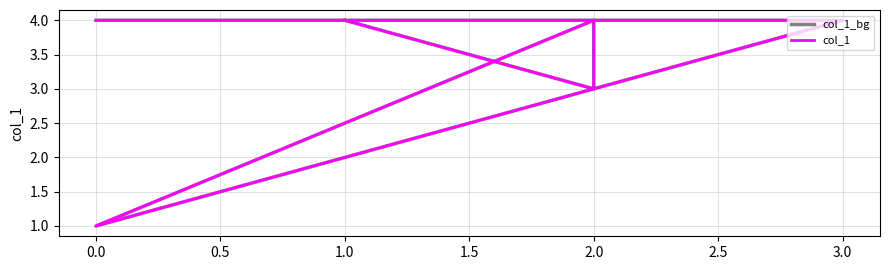

What are all the series names shown in the legend?

col_1_bg, col_1